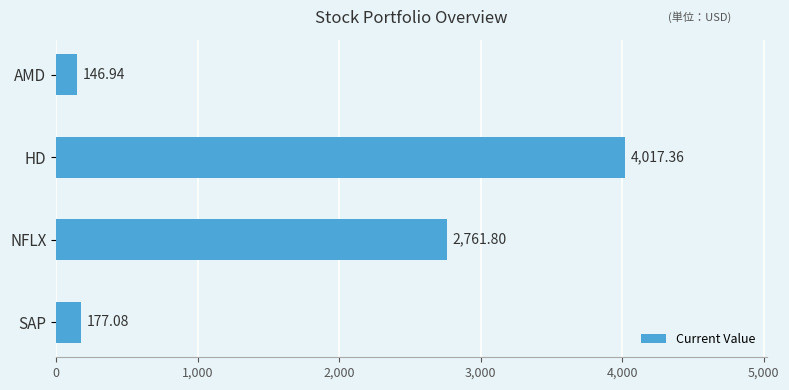

Does the chart contain any negative values?

No